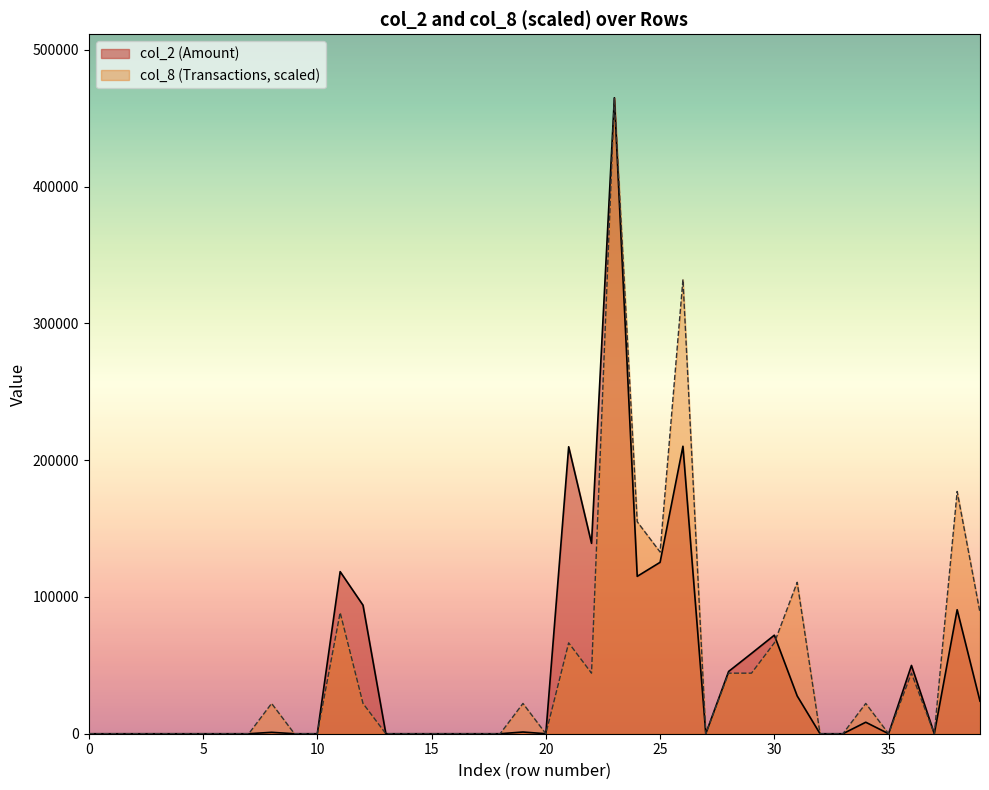

The value of col_2 (Amount) at 35 is 0. True or false?

True